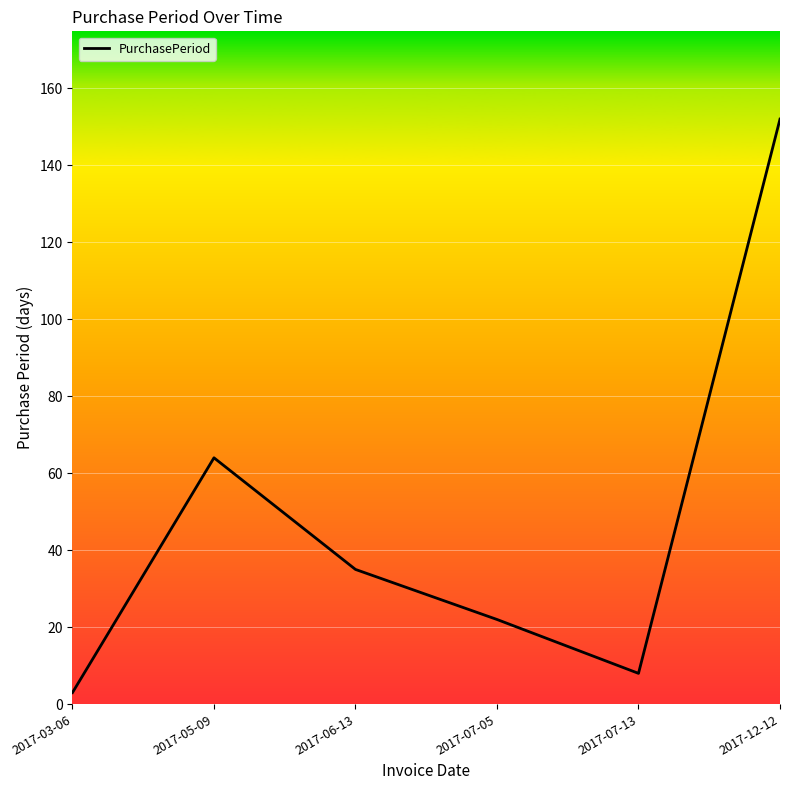

What is the difference between the second highest and minimum values?

61